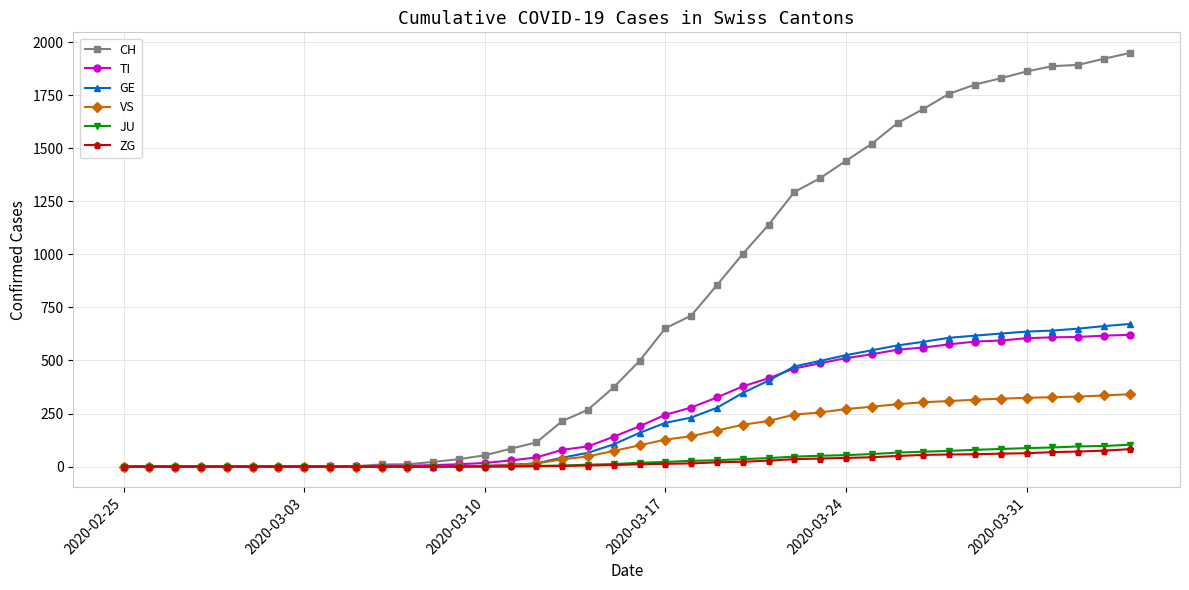

How many data points in CH are less than 498?

20